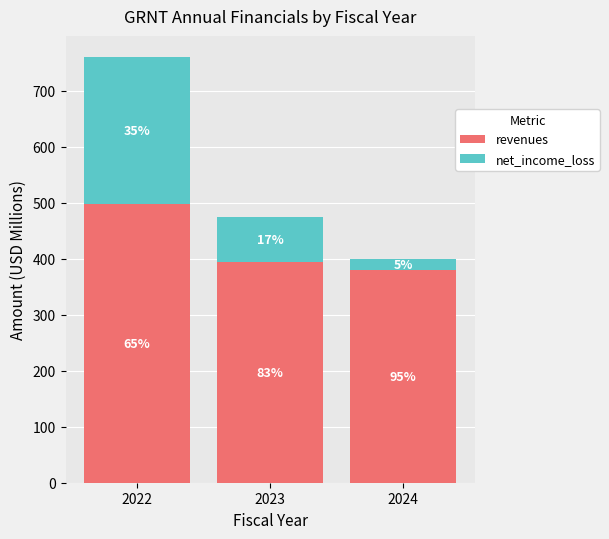

What value does the net_income_loss series have at 2024?

18.8